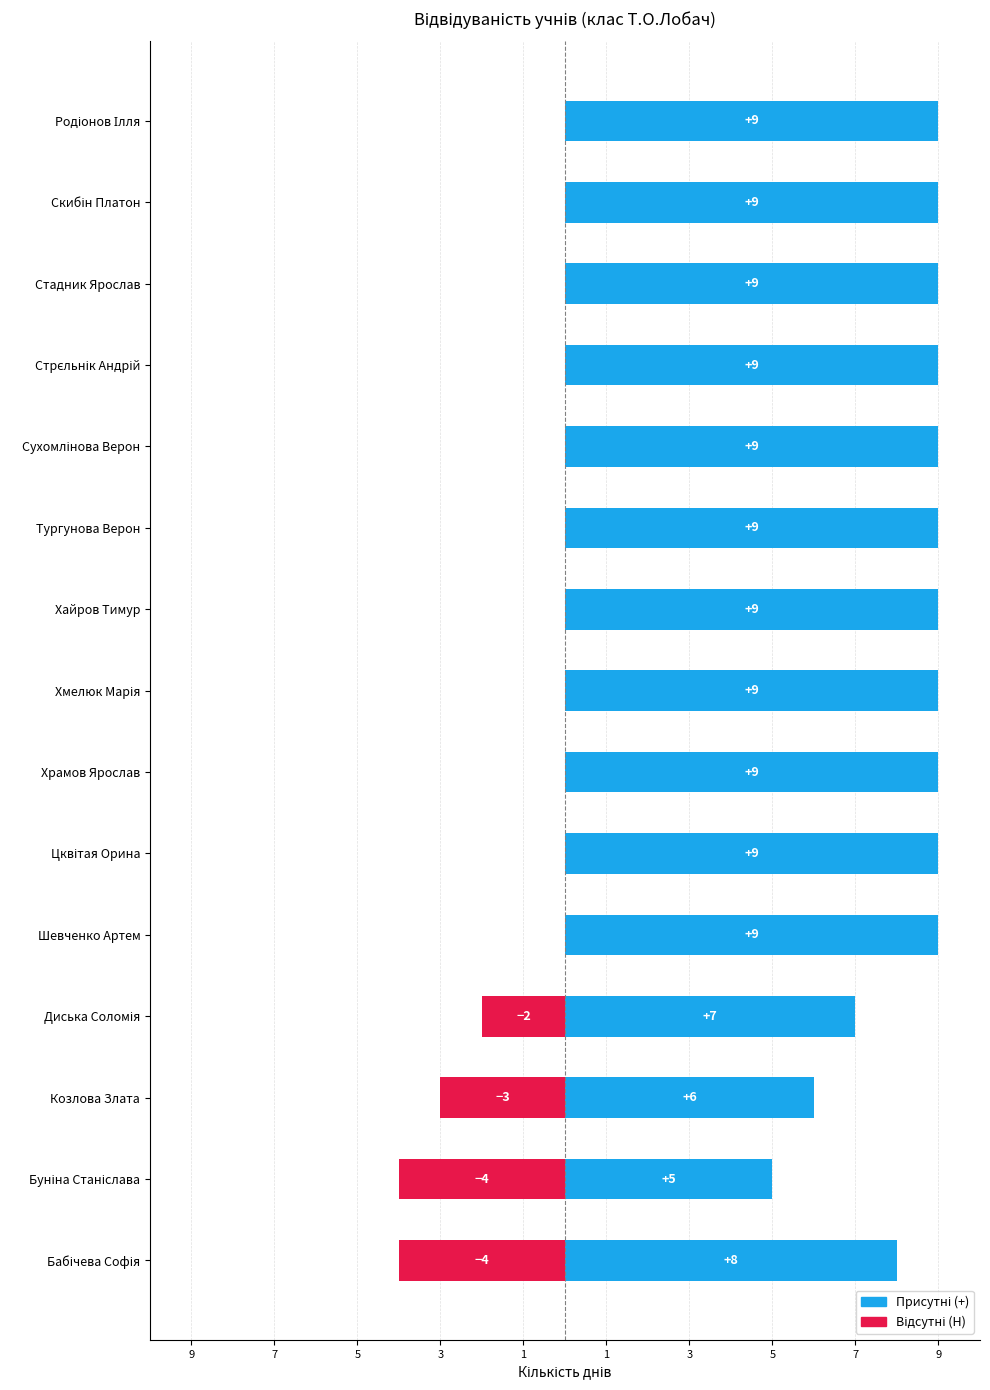

Which series has the largest total across all categories?

Присутні (+)